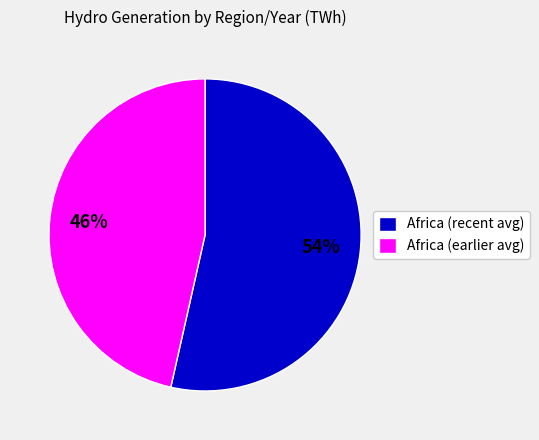

Combined, do Africa (recent avg) and Africa (earlier avg) account for over 50%?

Yes